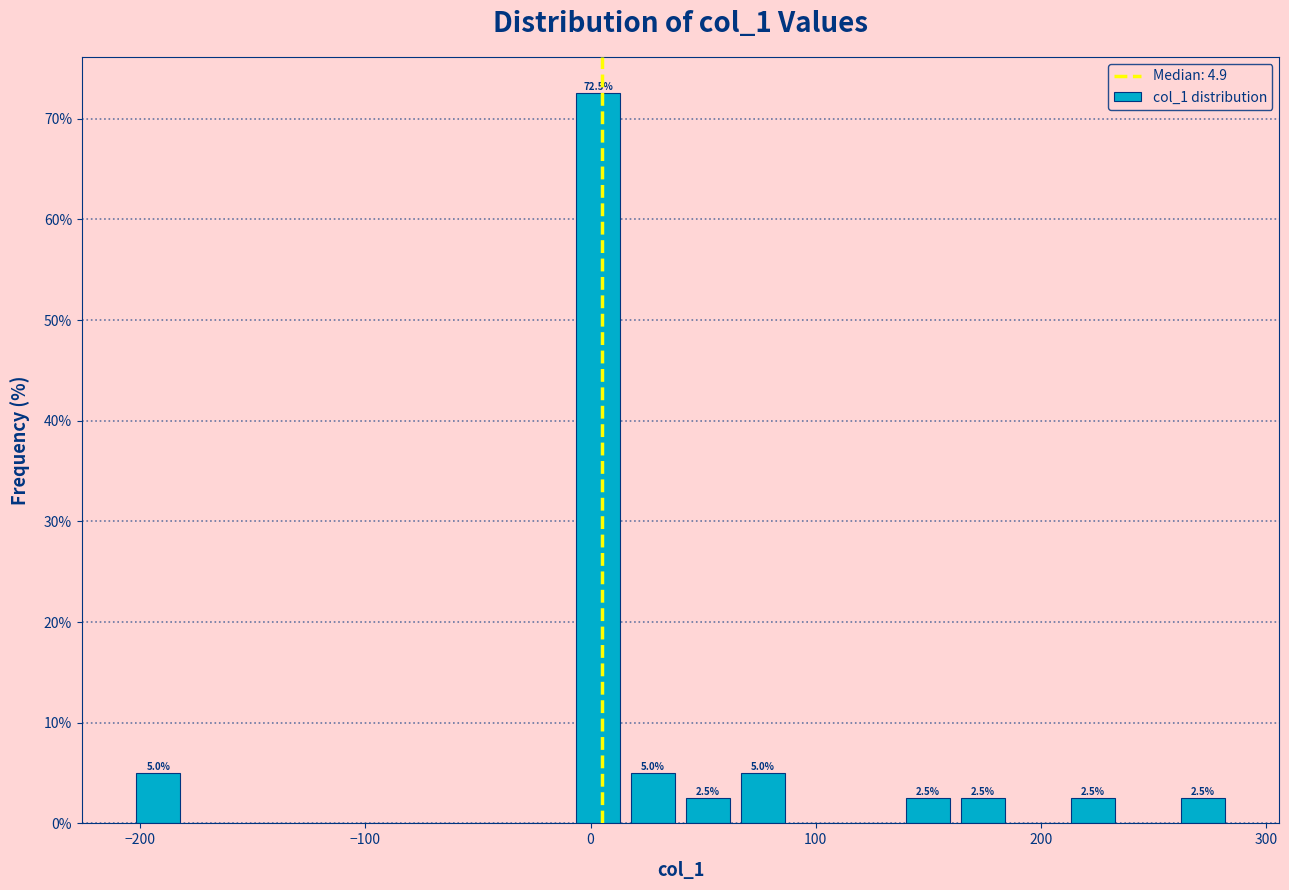

Read against the x-axis, roughly where is the centre of the tallest bar?

0